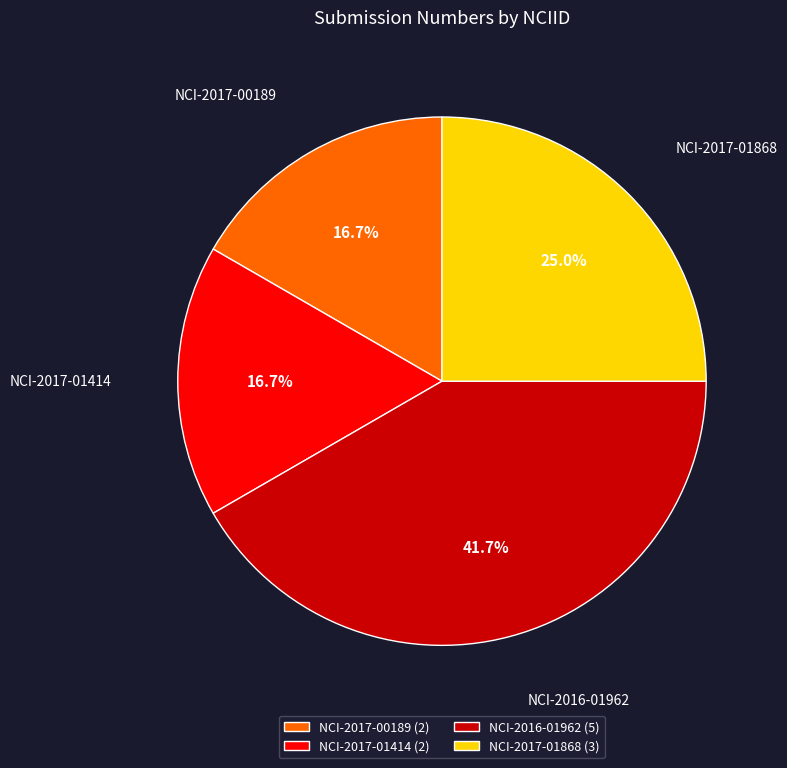

To the nearest percent, what portion does NCI-2016-01962 represent?

42%